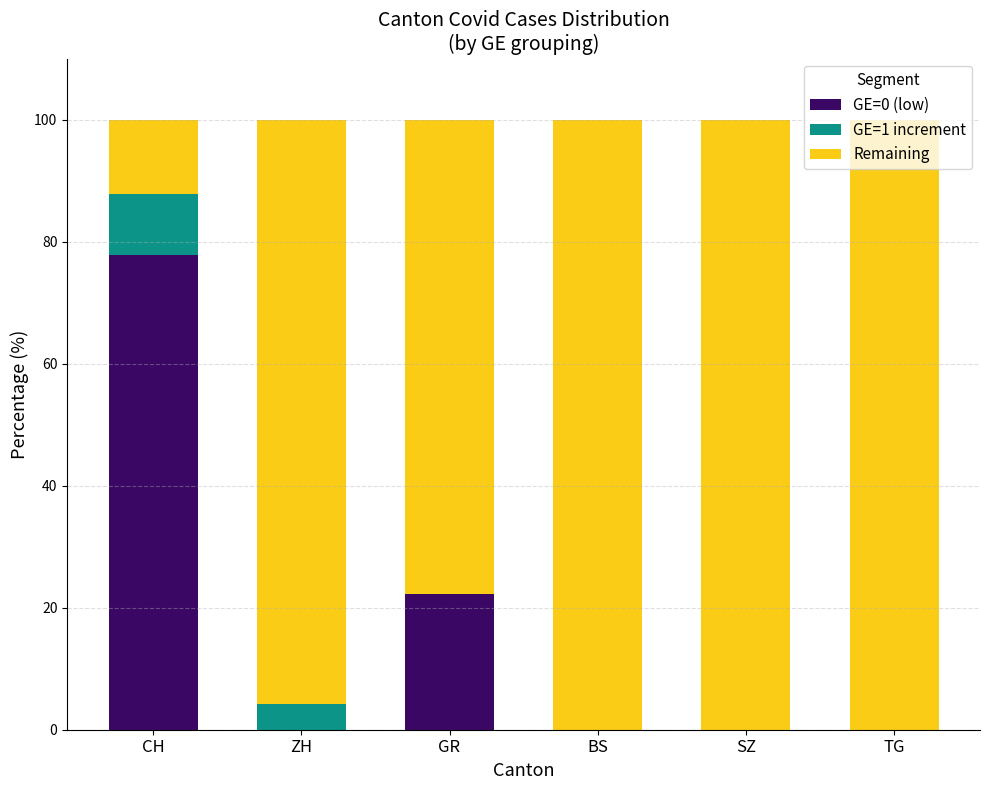

What is the total value across all series at SZ?

100.0